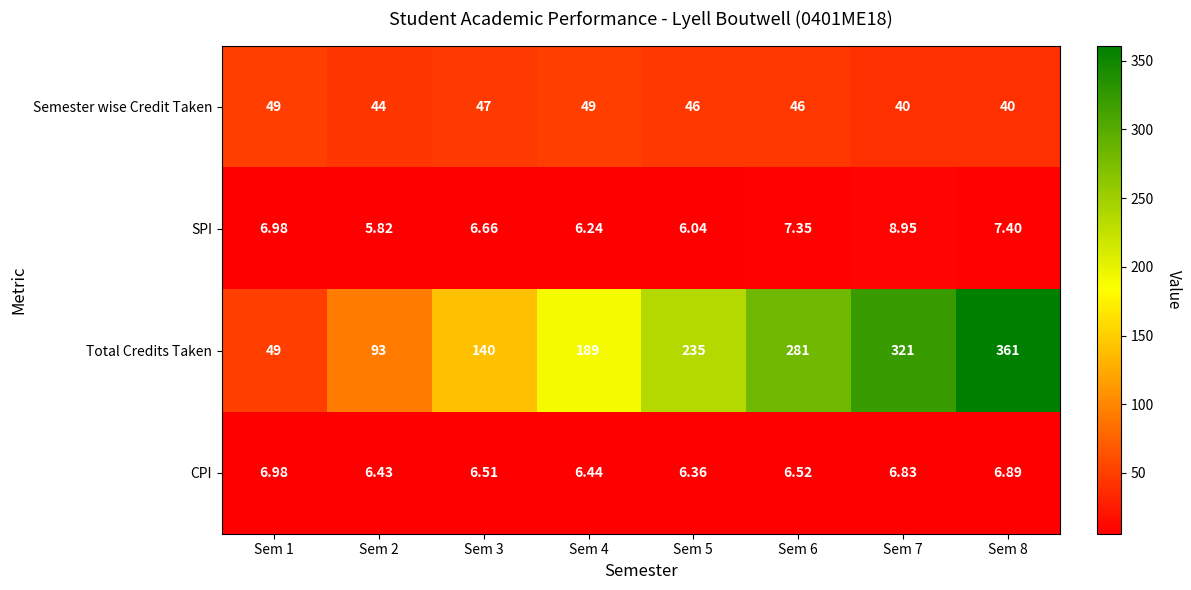

Which series has the largest range (max minus min)?

Total Credits Taken